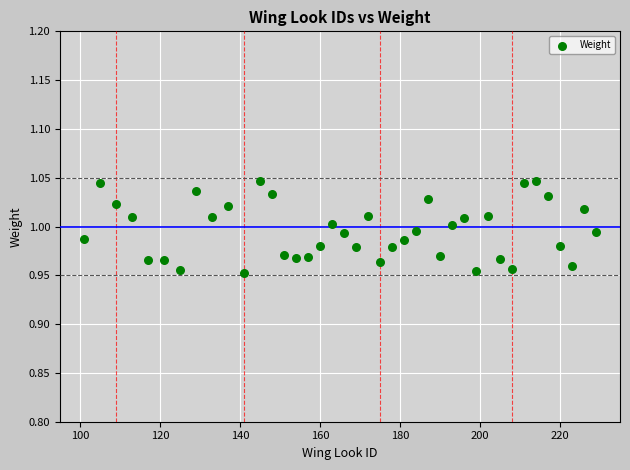

What is the range of X values (max minus min)?

128.0